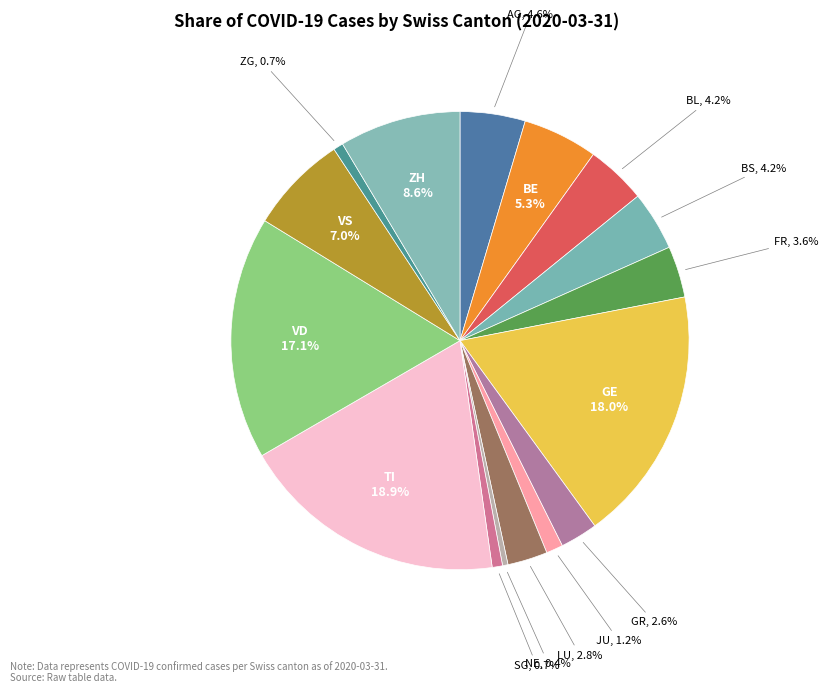

What percentage do SG and NE together represent?

1.1%